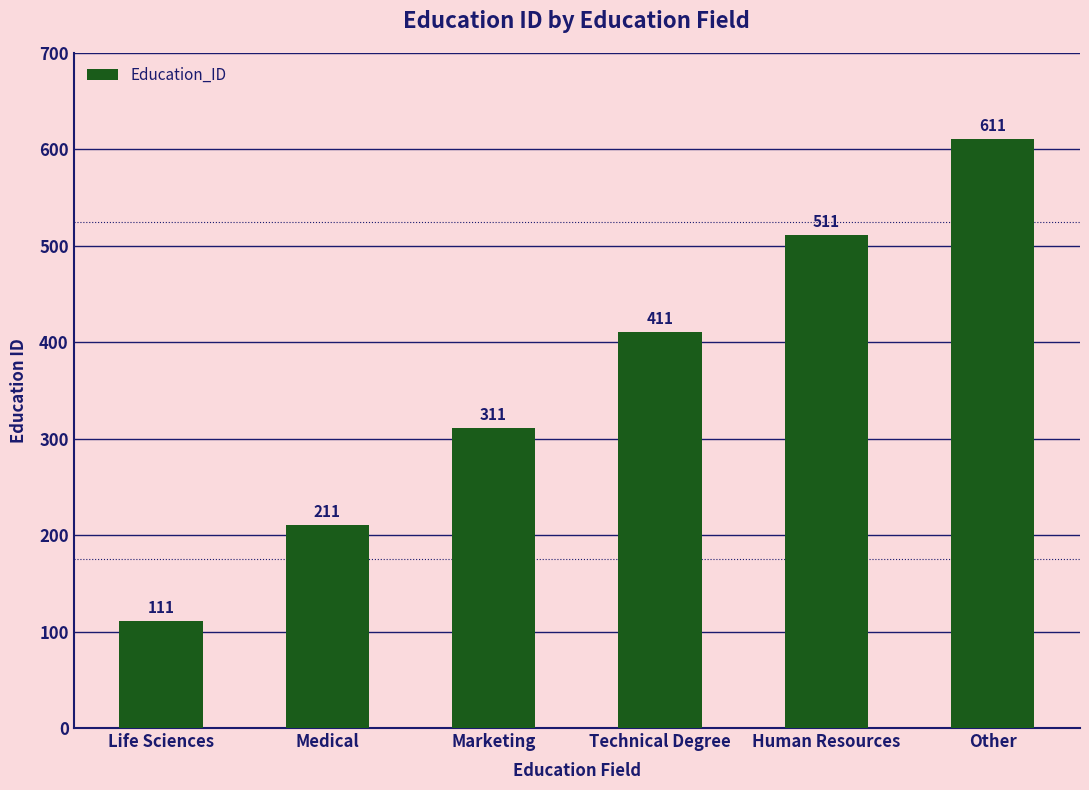

What is the ratio of the value at Medical to the value at Human Resources?

0.4